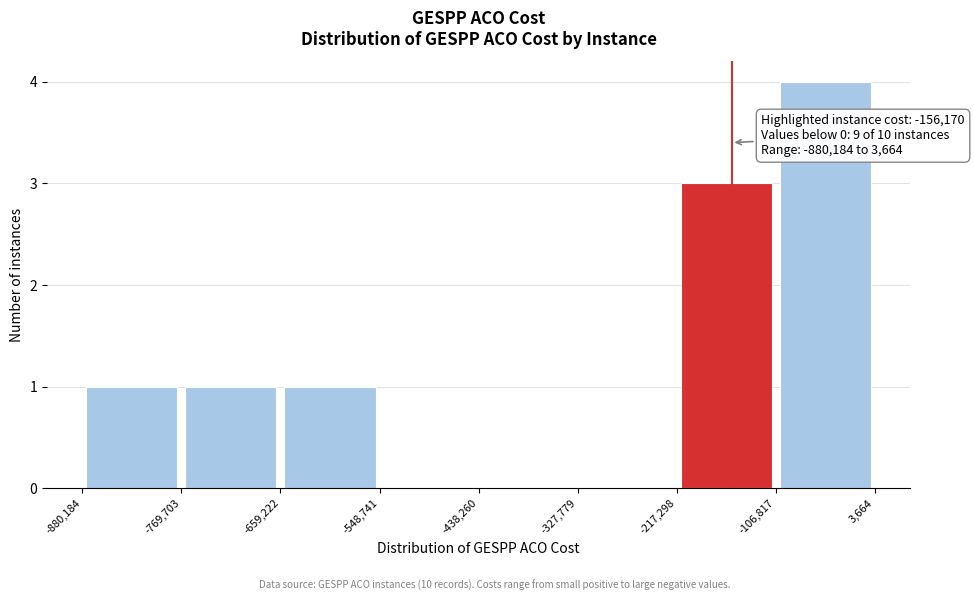

Over which range of the x-axis is the bar tallest?

-106,817 to 3,664